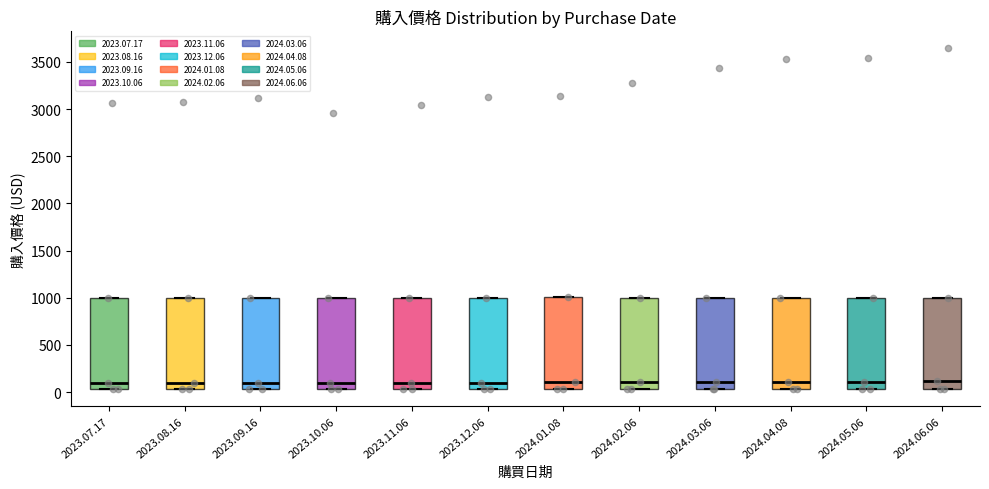

Where is the lower edge of the box for 2024.04.08 on the y-axis? The values are not printed on the chart, so give them approximately, as read against the axis.

50